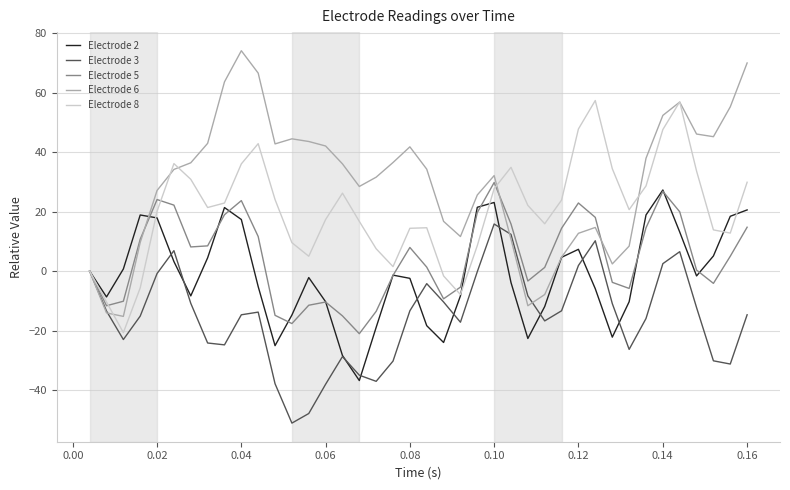

What are all the series names shown in the legend?

Electrode 2, Electrode 3, Electrode 5, Electrode 6, Electrode 8